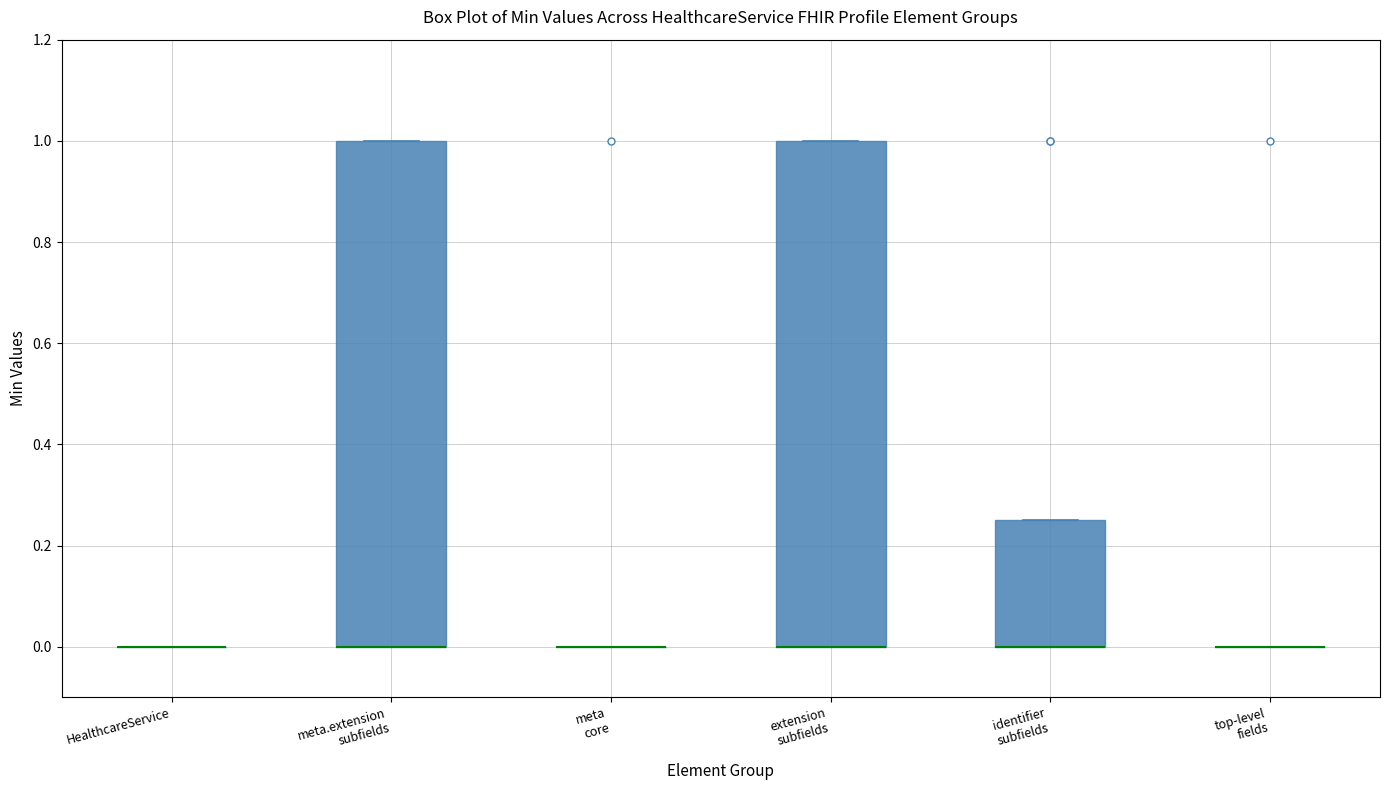

Reading left to right, read every box against the y-axis: the position of its median line, the range the box covers, and the ends of its whiskers. The values are not printed on the chart, so give them approximately, as read against the axis.

HealthcareService: box collapsed to a line at 0.00, whiskers 0.00 to 0.00
meta.extension subfields: median 0.00 (drawn on the box's lower edge), box 0.00 to 1.00, whiskers 0.00 to 1.00
meta core: box collapsed to a line at 0.00, whiskers 0.00 to 0.00
extension subfields: median 0.00 (drawn on the box's lower edge), box 0.00 to 1.00, whiskers 0.00 to 1.00
identifier subfields: median 0.00 (drawn on the box's lower edge), box 0.00 to 0.26, whiskers 0.00 to 0.26
top-level fields: box collapsed to a line at 0.00, whiskers 0.00 to 0.00